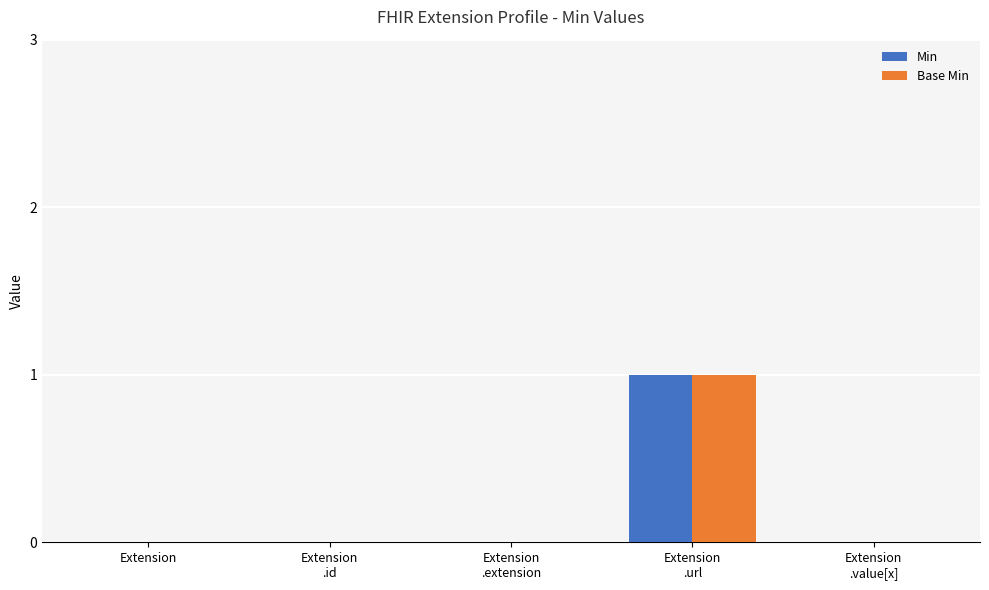

The Min series shows 1 at Extension. True or false?

False